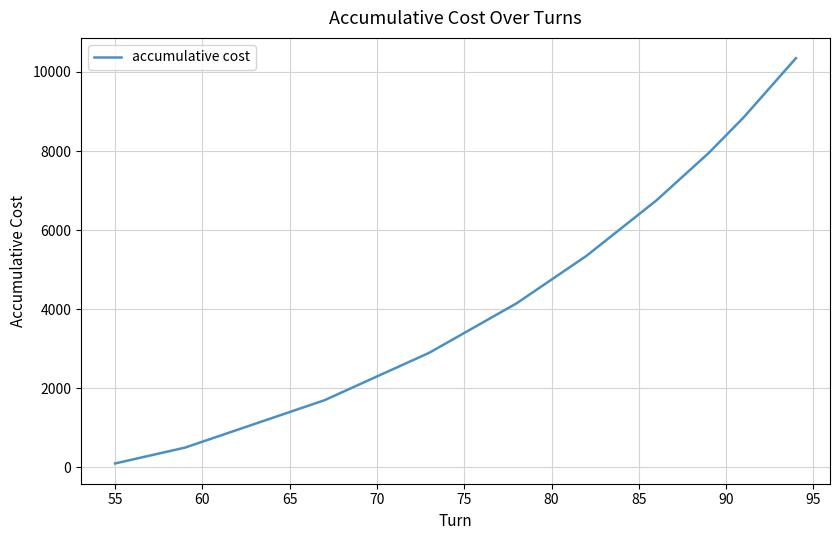

What is the greatest value displayed?

10350